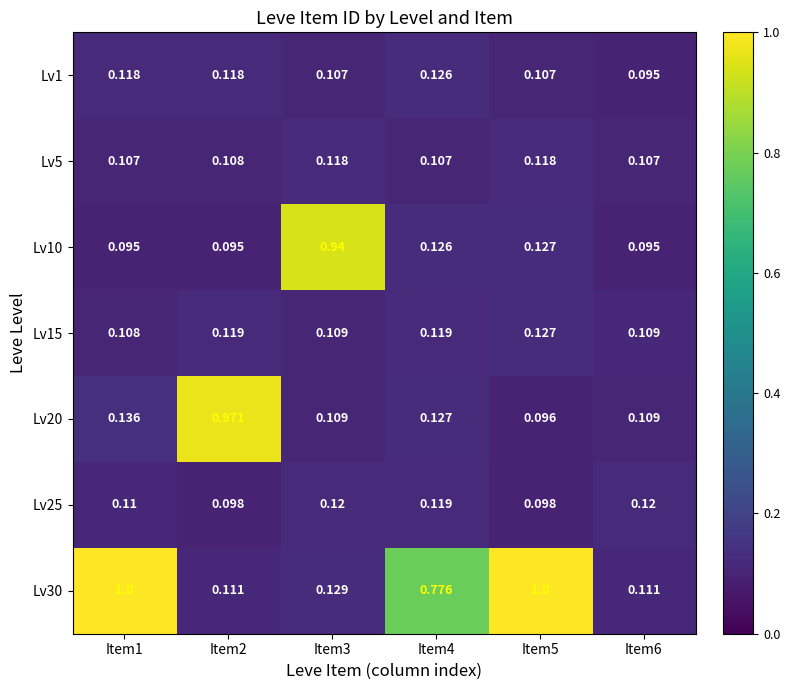

How many data points does each series have?

6